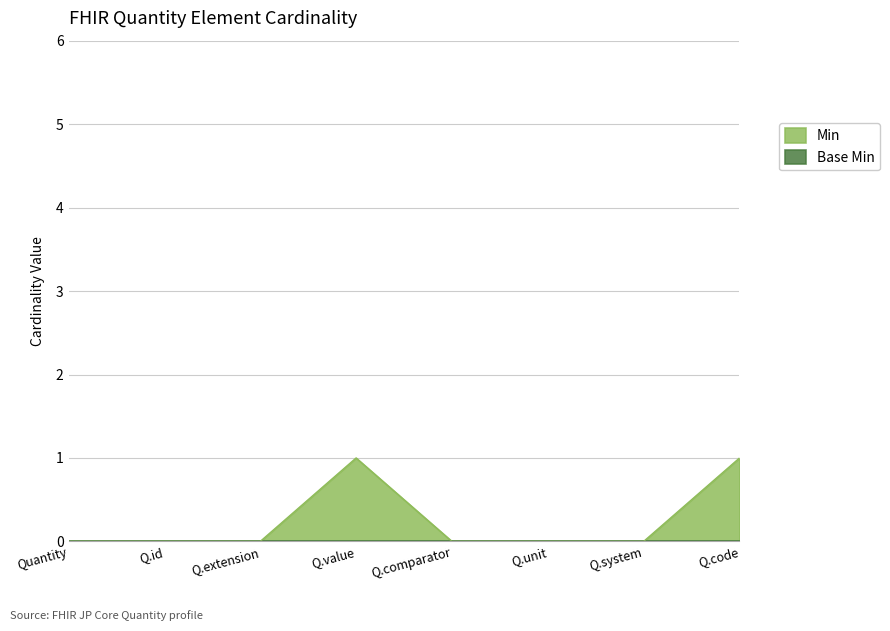

Is it true that Min equals 0 at Q.id?

True